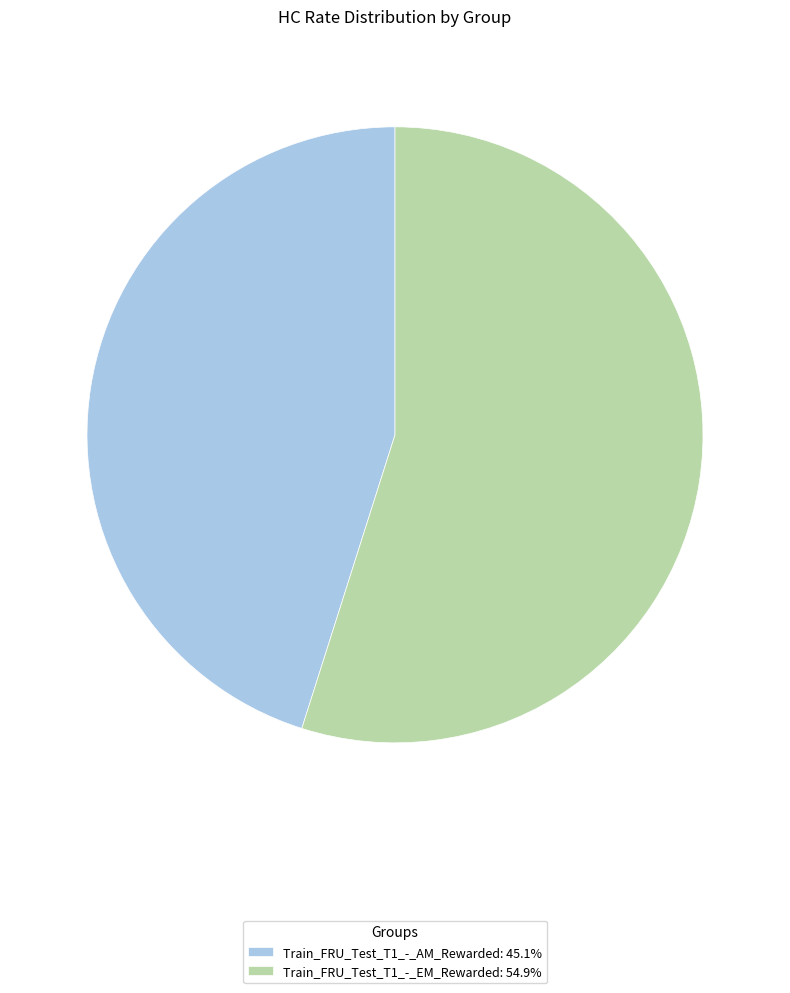

The Train_FRU_Test_T1_-_EM_Rewarded slice represents 43% of the pie. True or false?

False